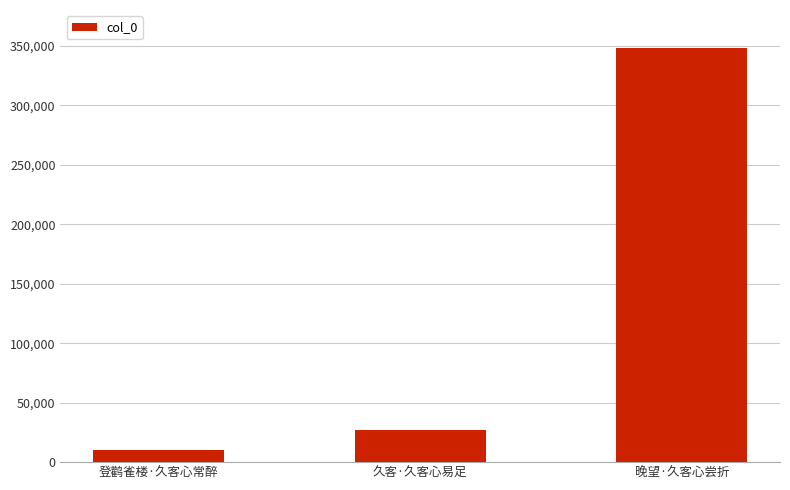

List the labels in order of value, smallest first.

登鹳雀楼·久客心常醉, 久客·久客心易足, 晚望·久客心尝折